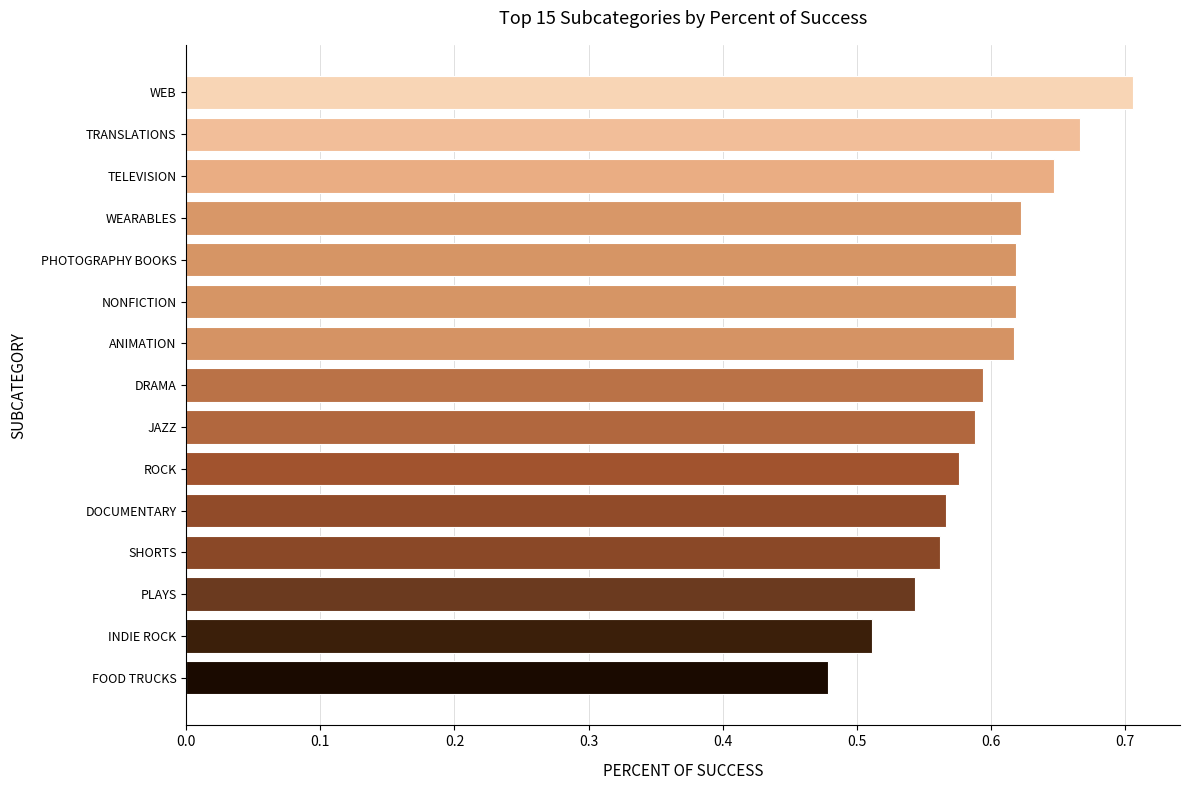

Count the values in the range 0 to 1.

15